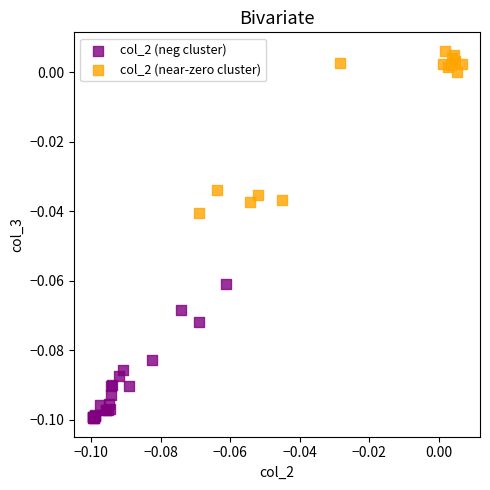

Which series contains the lowest Y value?

col_2 (neg cluster)